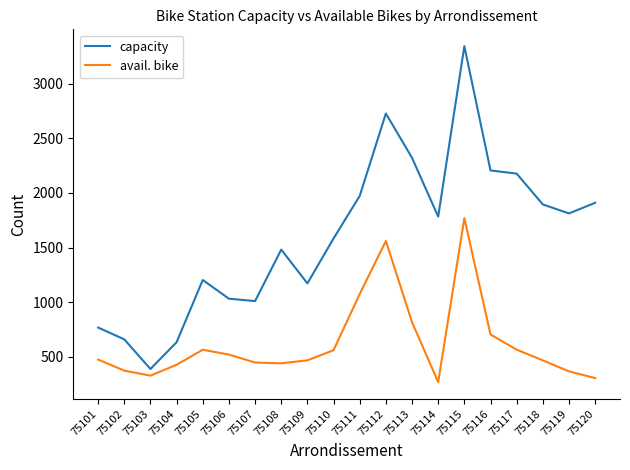

Between 75102 and 75108, which series saw the biggest shift?

capacity